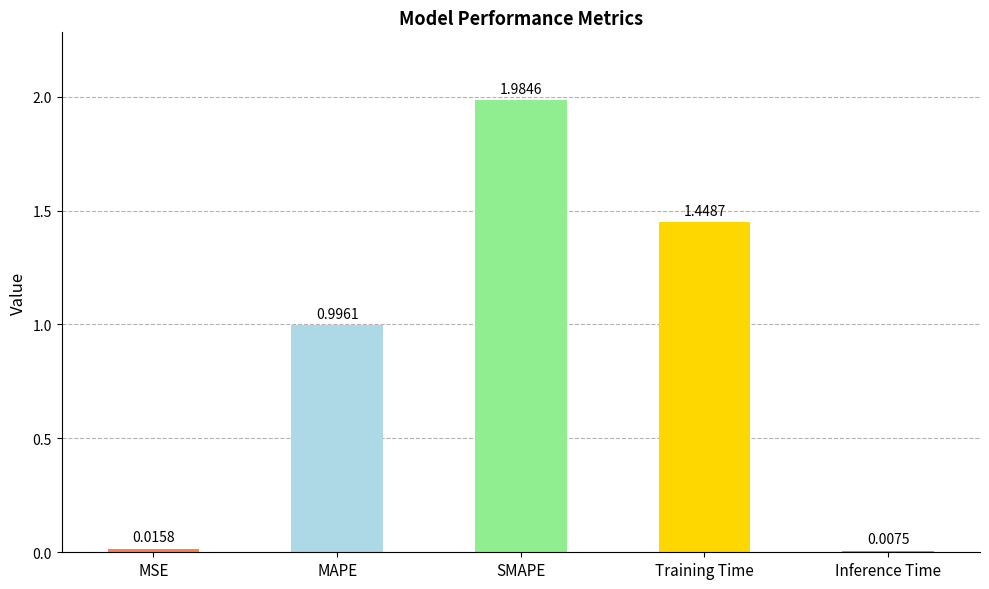

Between MAPE and MSE, which is larger?

MAPE